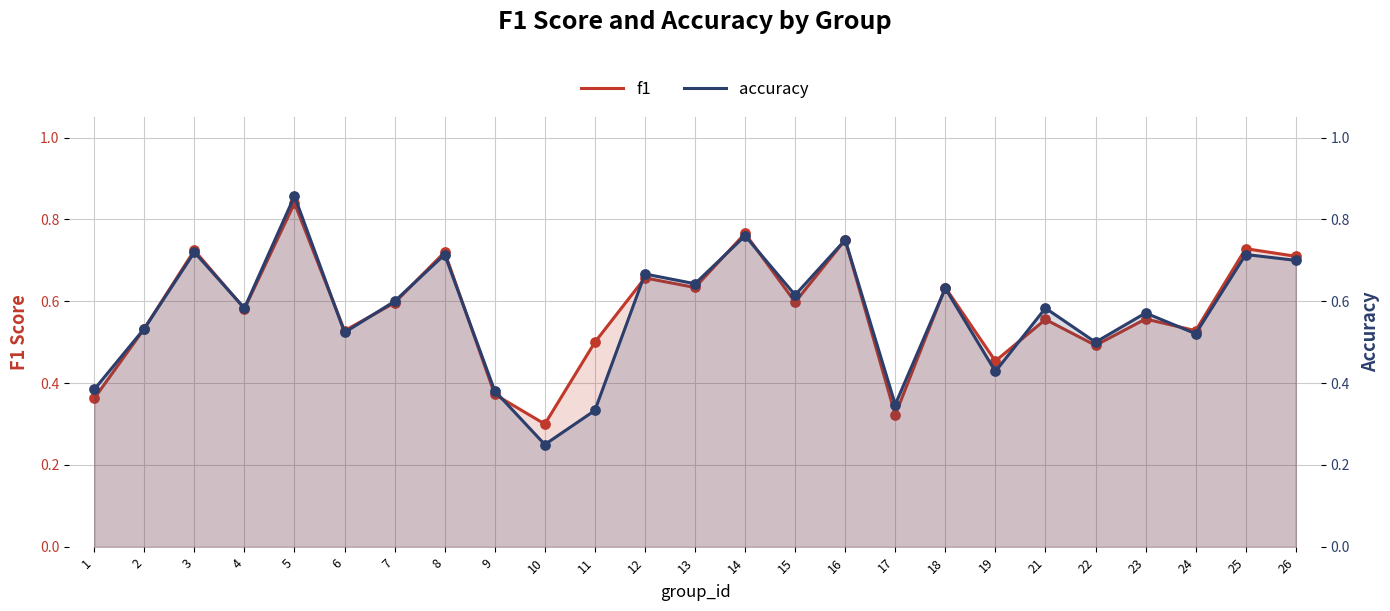

Which series has the widest spread of Y values?

accuracy